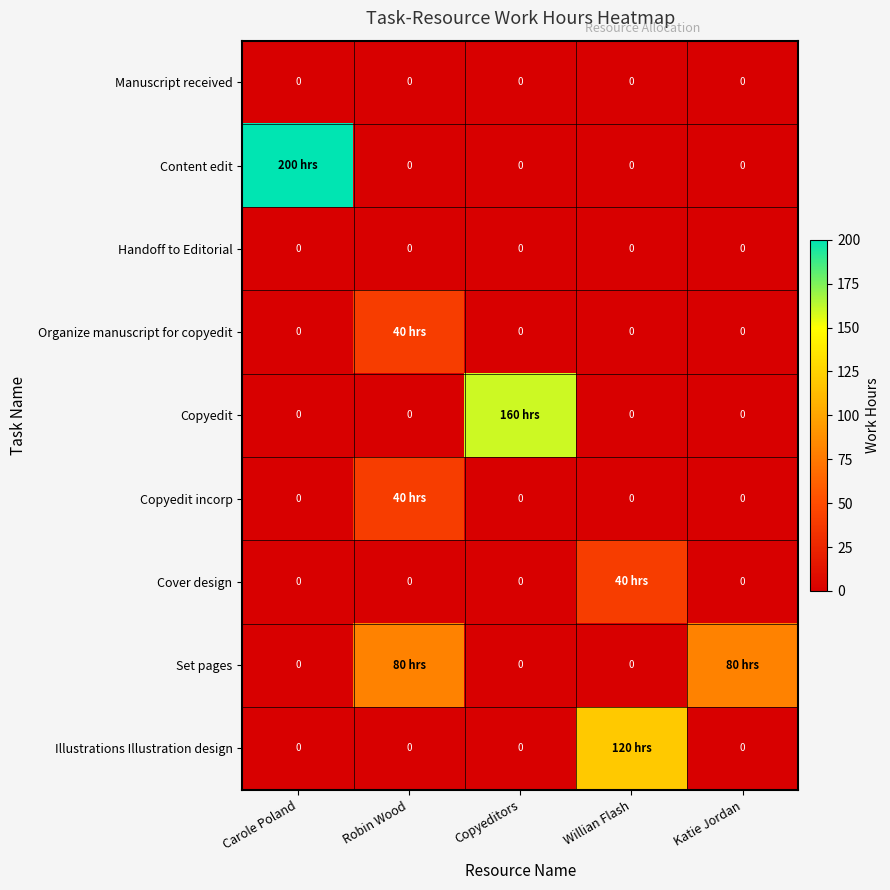

The value of Manuscript received at Copyeditors is 0. True or false?

True